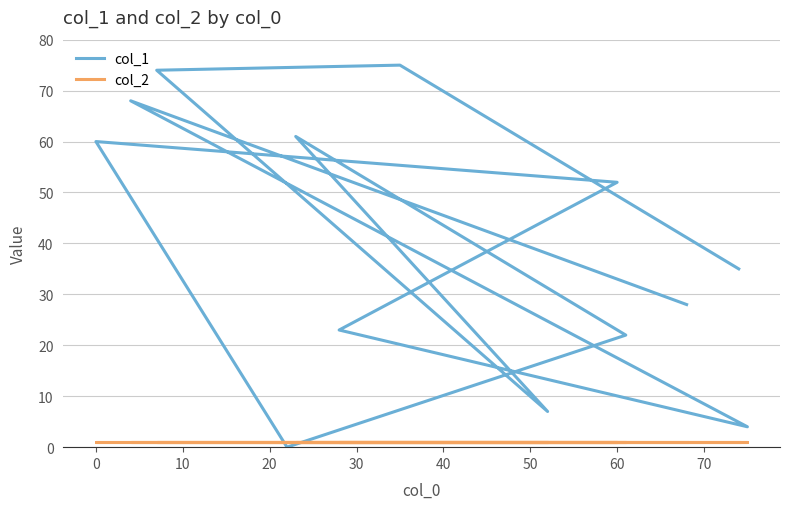

The col_2 series shows 1 at 40. True or false?

False